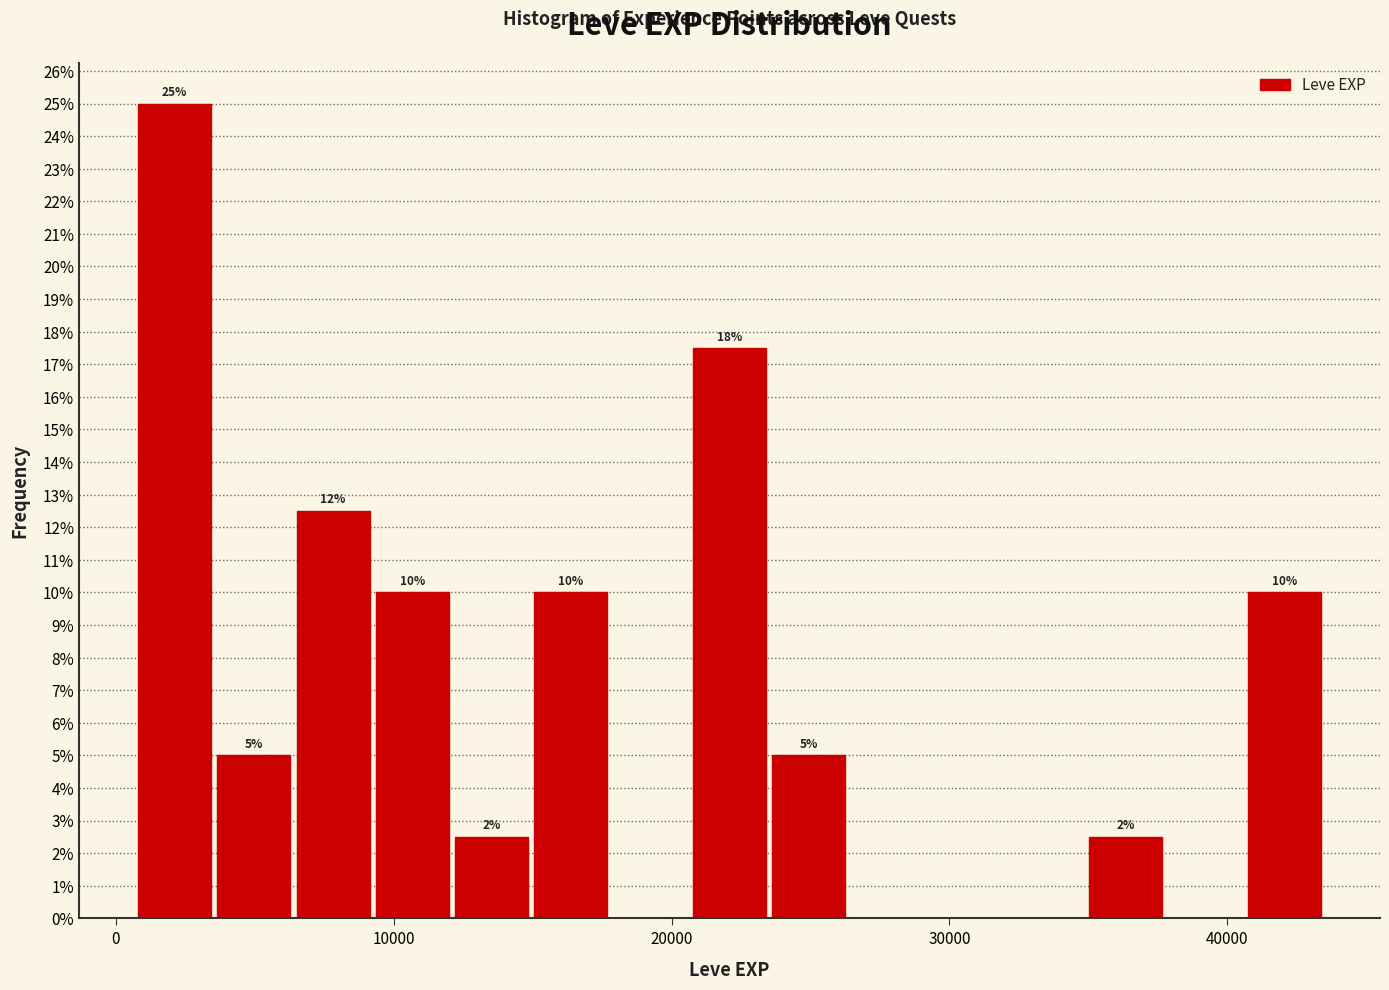

Read against the x-axis, roughly where is the centre of the tallest bar?

2000